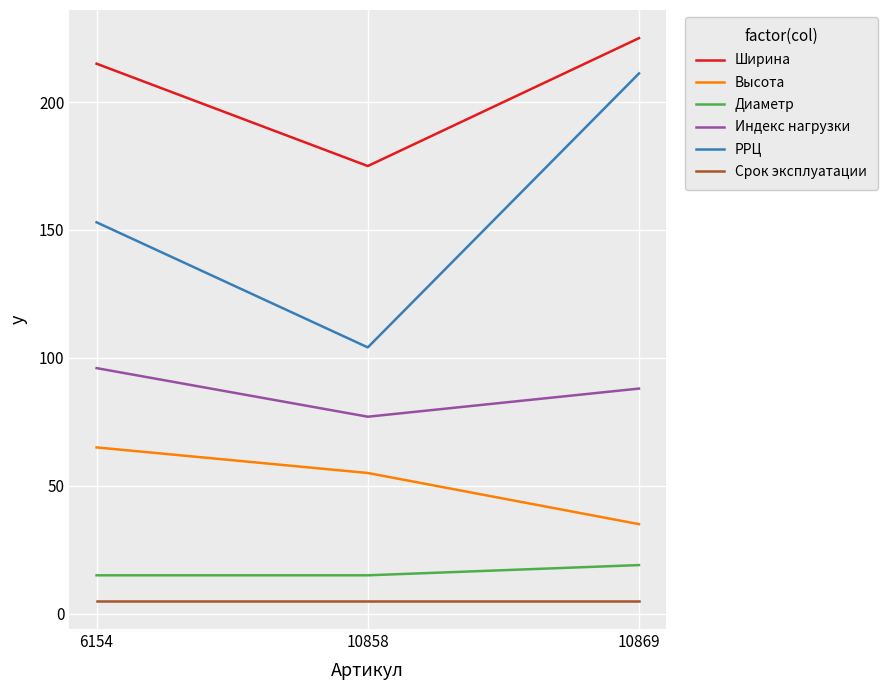

Reading left to right, extract all data points from this chart.

Ширина: 6154=215.0	10858=175.0	10869=225.0
Высота: 6154=65.0	10858=55.0	10869=35.0
Диаметр: 6154=15.0	10858=15.0	10869=19.0
Индекс нагрузки: 6154=96.0	10858=77.0	10869=88.0
РРЦ: 6154=153.0	10858=104.1	10869=211.2
Срок эксплуатации: 6154=5.0	10858=5.0	10869=5.0